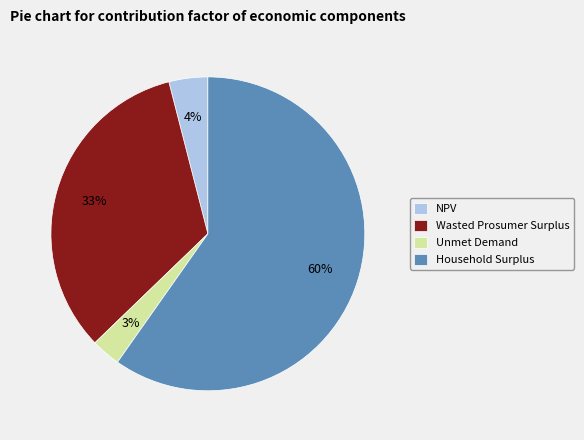

Which category accounts for the majority?

Household Surplus